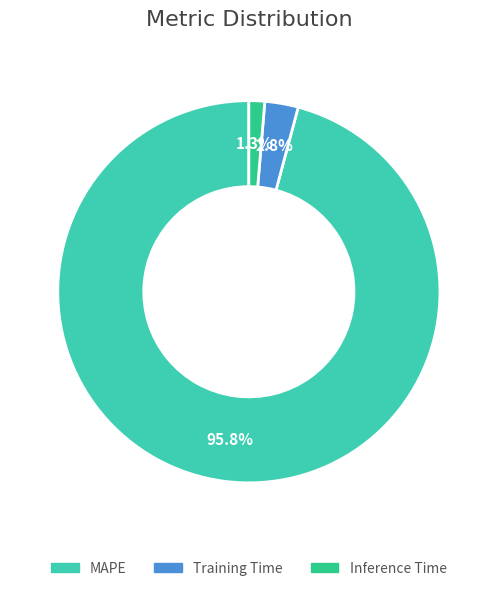

Is there a majority slice in this chart?

Yes